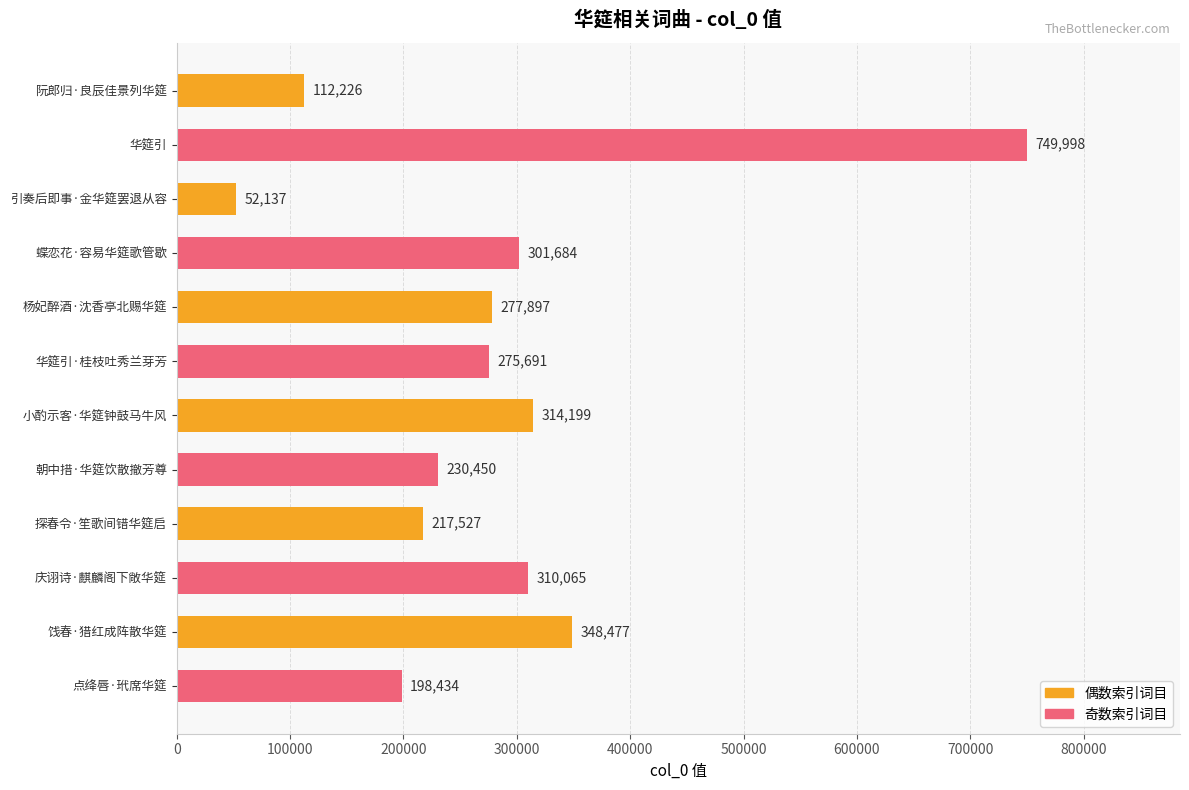

What is the change in value from 华筵引 to 庆诩诗·麒麟阁下敞华筵?

-439933